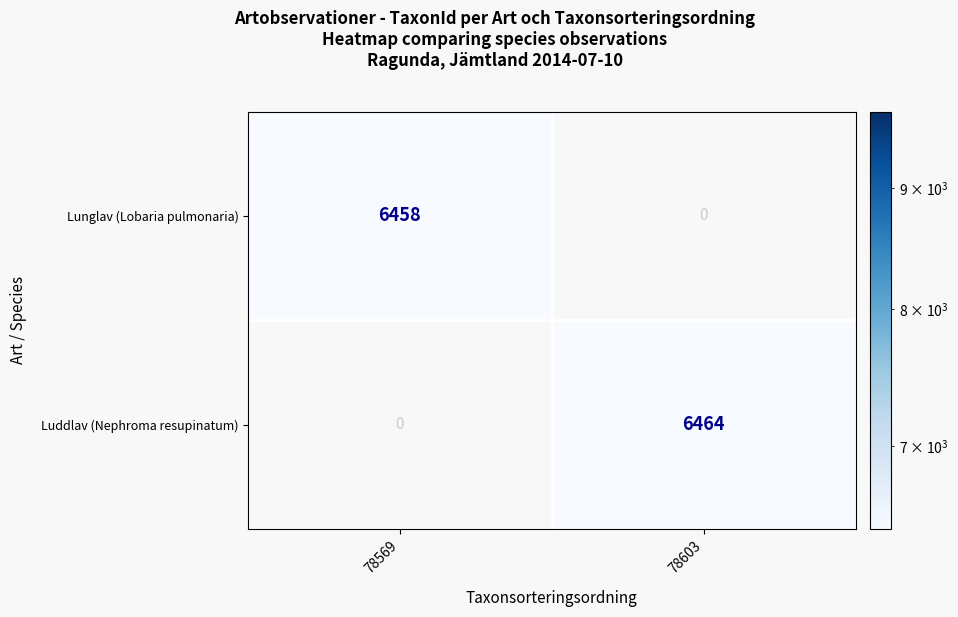

Is it true that Luddlav (Nephroma resupinatum) equals 6464 at 78603?

True